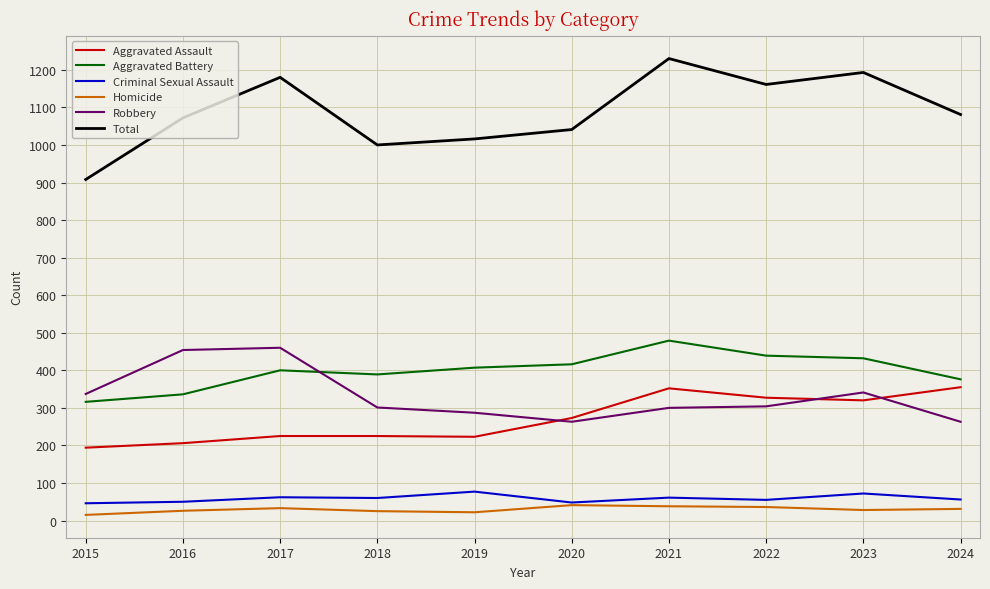

Which series changed the most between 2015 and 2021?

Total